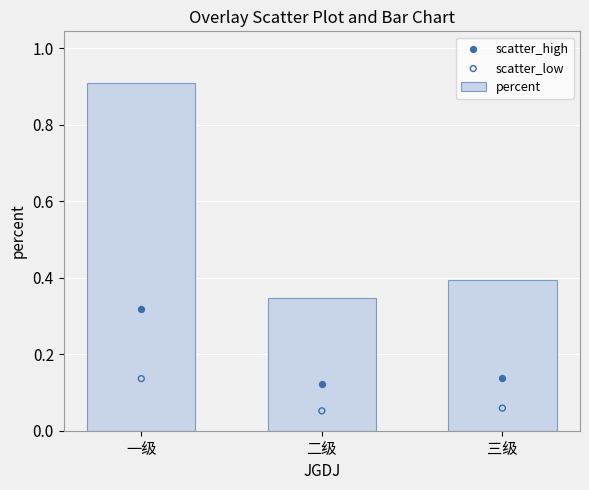

What are all the series names shown in the legend?

percent, scatter_high, scatter_low